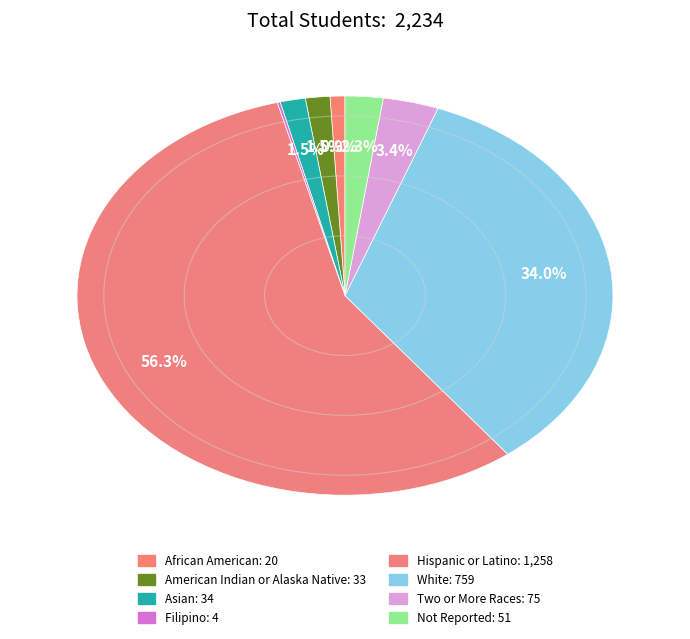

How much of the chart is everything except Not Reported?

97.7%